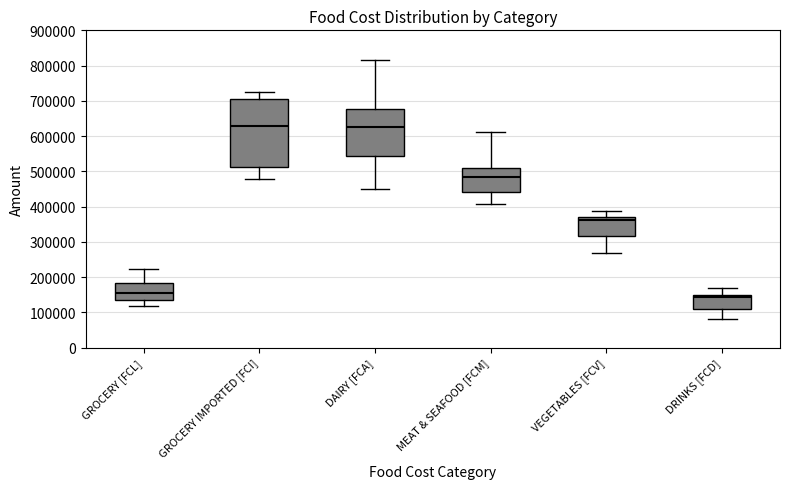

Which box has the lowest median line?

DRINKS [FCD]